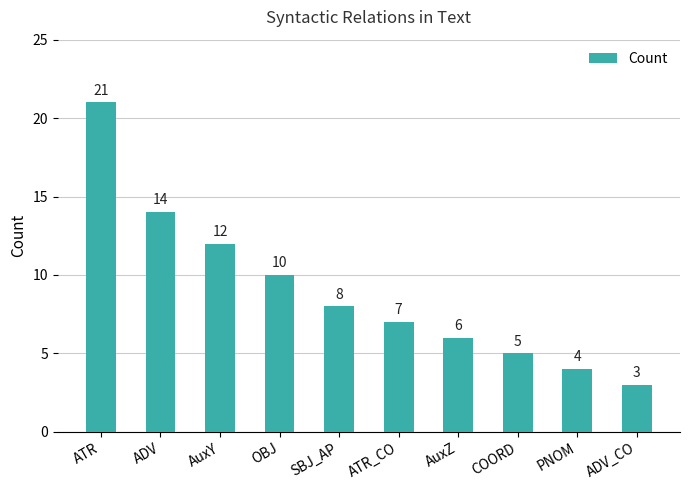

What is the average value?

9